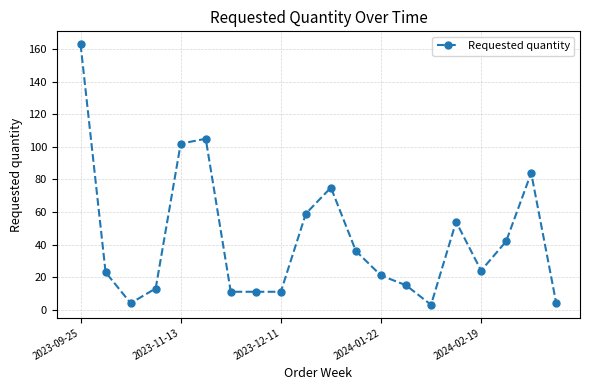

What is the value of the 18th point from the left?

42